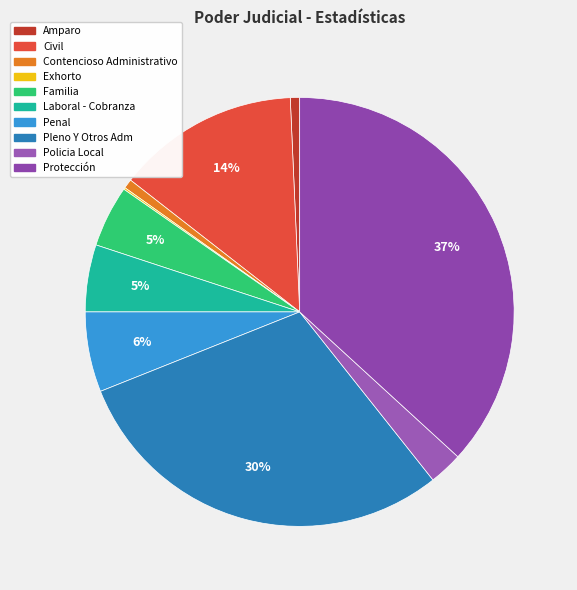

The Pleno Y Otros Adm slice represents 30% of the pie. True or false?

True